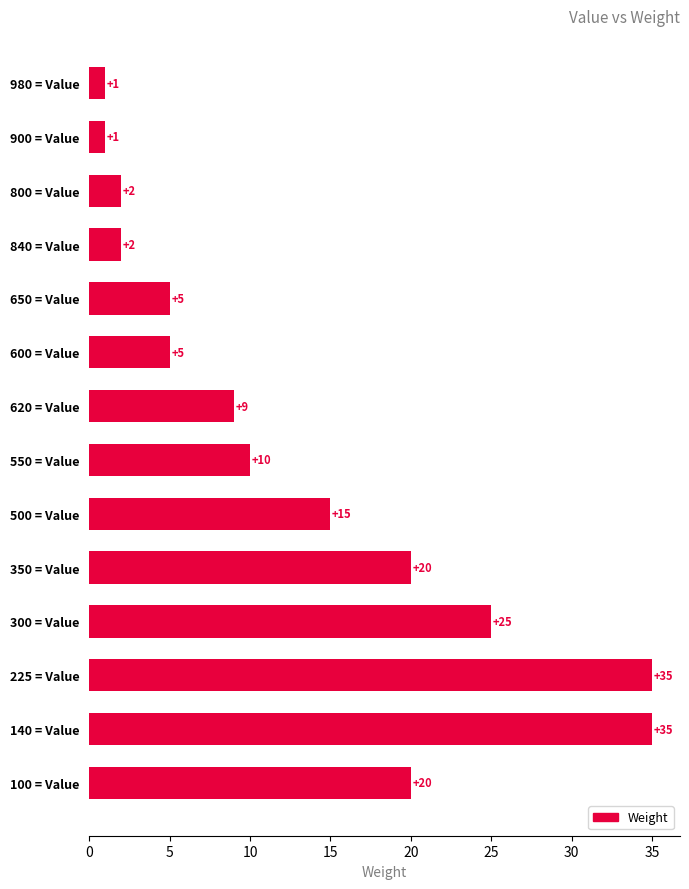

What is the ratio of the value at 500 = Value to the value at 650 = Value?

3.0